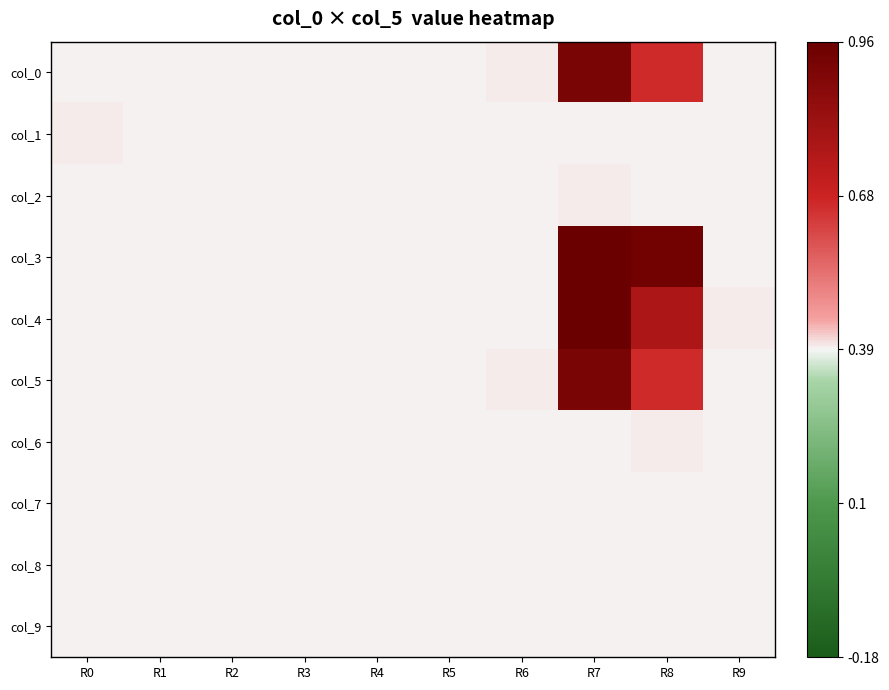

Reading right to left, transcribe all the data shown in this chart.

col_0: R9=0.0	R8=0.5	R7=0.9	R6=0.0	R5=0.0	R4=0.0	R3=0.0	R2=0.0	R1=0.0	R0=0.0
col_1: R9=0.0	R8=0.0	R7=0.0	R6=0.0	R5=0.0	R4=0.0	R3=0.0	R2=0.0	R1=0.0	R0=0.0
col_2: R9=0.0	R8=0.0	R7=0.0	R6=0.0	R5=0.0	R4=0.0	R3=0.0	R2=0.0	R1=0.0	R0=0.0
col_3: R9=0.0	R8=1.0	R7=1.0	R6=0.0	R5=0.0	R4=0.0	R3=0.0	R2=0.0	R1=0.0	R0=0.0
col_4: R9=0.0	R8=0.7	R7=1.0	R6=0.0	R5=0.0	R4=0.0	R3=0.0	R2=0.0	R1=0.0	R0=0.0
col_5: R9=0.0	R8=0.5	R7=0.9	R6=0.0	R5=0.0	R4=0.0	R3=0.0	R2=0.0	R1=0.0	R0=0.0
col_6: R9=0.0	R8=0.0	R7=0.0	R6=0.0	R5=0.0	R4=0.0	R3=0.0	R2=0.0	R1=0.0	R0=0.0
col_7: R9=0.0	R8=0.0	R7=0.0	R6=0.0	R5=0.0	R4=0.0	R3=0.0	R2=0.0	R1=0.0	R0=0.0
col_8: R9=0.0	R8=0.0	R7=0.0	R6=0.0	R5=0.0	R4=0.0	R3=0.0	R2=0.0	R1=0.0	R0=0.0
col_9: R9=0.0	R8=0.0	R7=0.0	R6=0.0	R5=0.0	R4=0.0	R3=0.0	R2=0.0	R1=0.0	R0=0.0